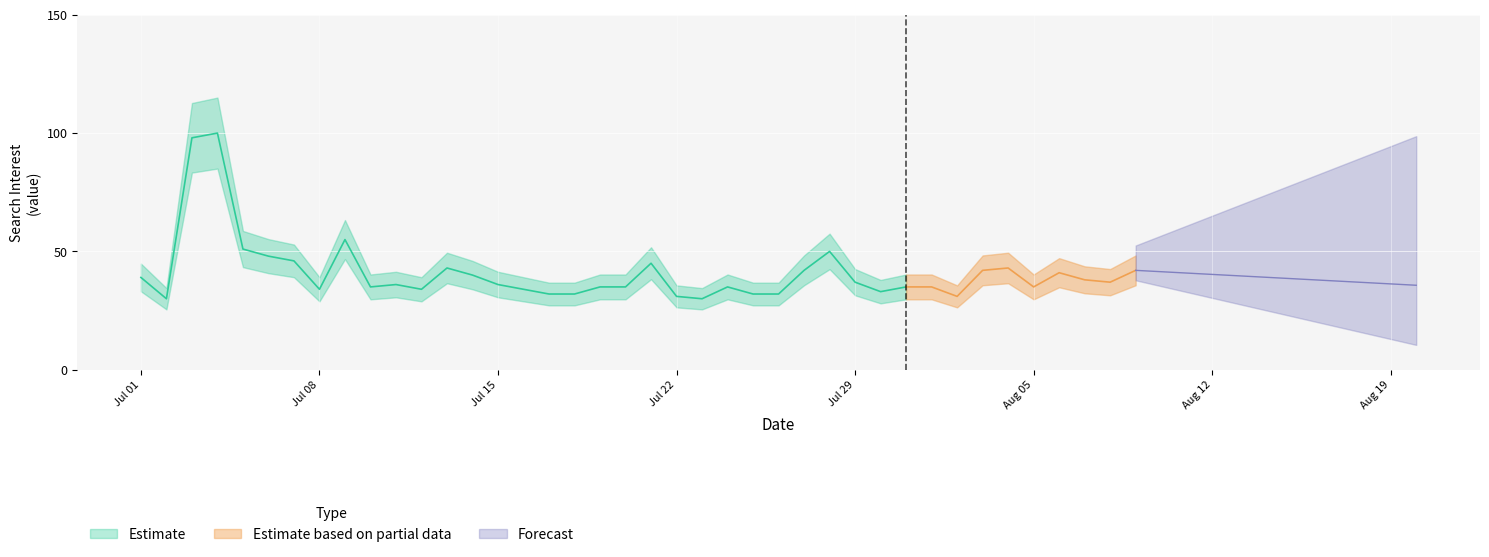

List the labels in order of value, smallest first.

2019/07/02, 2019/07/23, 2019/07/22, 2019/08/02, 2019/07/17, 2019/07/18, 2019/07/25, 2019/07/26, 2019/07/30, 2019/07/08, 2019/07/12, 2019/07/16, 2019/07/10, 2019/07/19, 2019/07/20, 2019/07/24, 2019/07/31, 2019/08/01, 2019/08/05, 2019/07/11, 2019/07/15, 2019/07/29, 2019/08/08, 2019/08/07, 2019/07/01, 2019/07/14, 2019/08/06, 2019/07/27, 2019/08/03, 2019/08/09, 2019/07/13, 2019/08/04, 2019/07/21, 2019/07/07, 2019/07/06, 2019/07/28, 2019/07/05, 2019/07/09, 2019/07/03, 2019/07/04